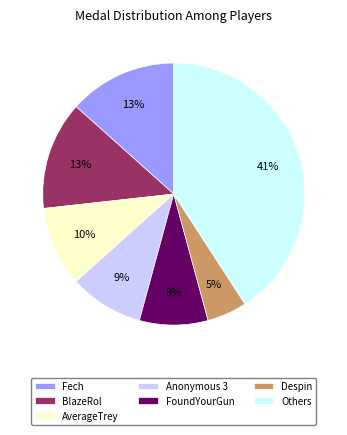

To the nearest percent, what is the average slice percentage?

14%